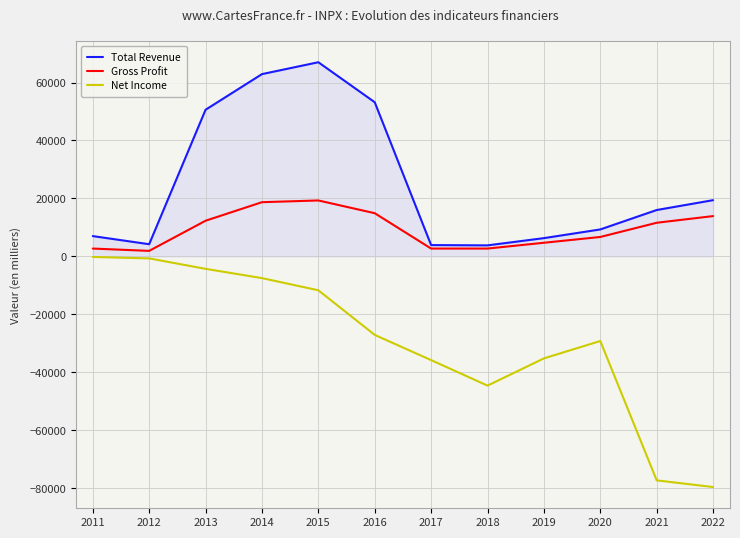

At which label is Gross Profit closest to 10600?

2021